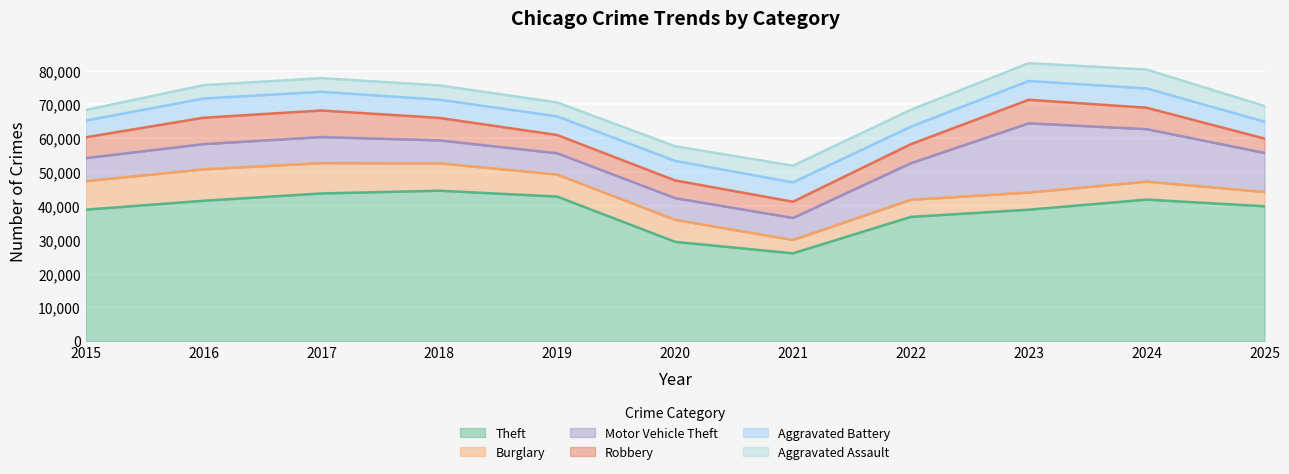

Which series has the largest total across all categories?

Theft